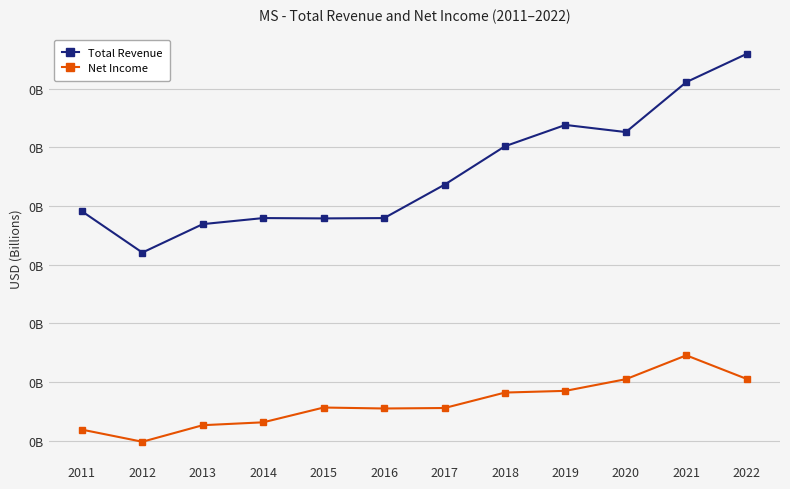

The Total Revenue series shows 0.1 at 2022. True or false?

True